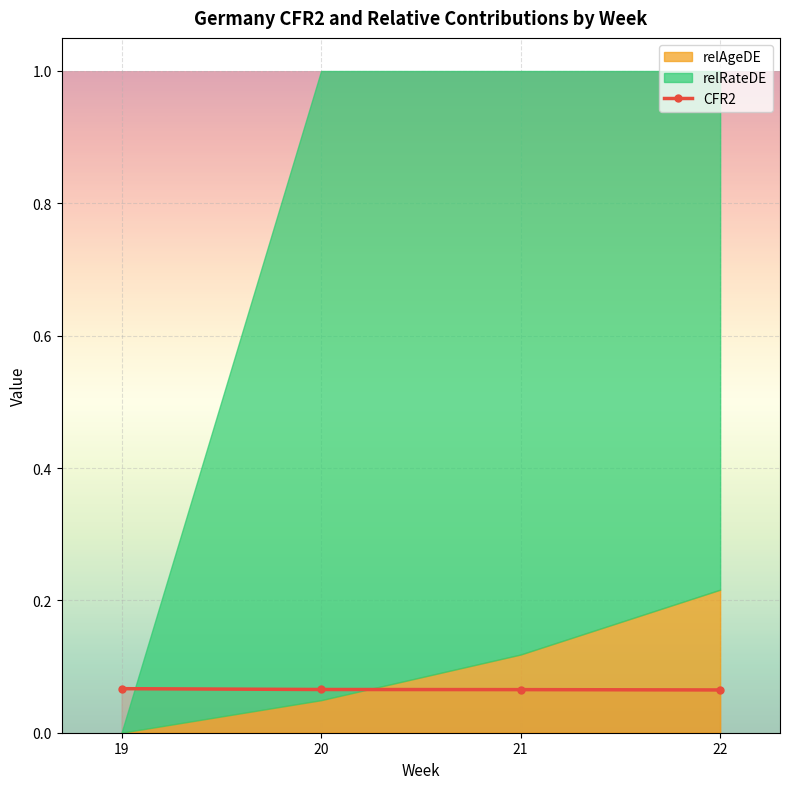

What is the sum of all values?

0.3